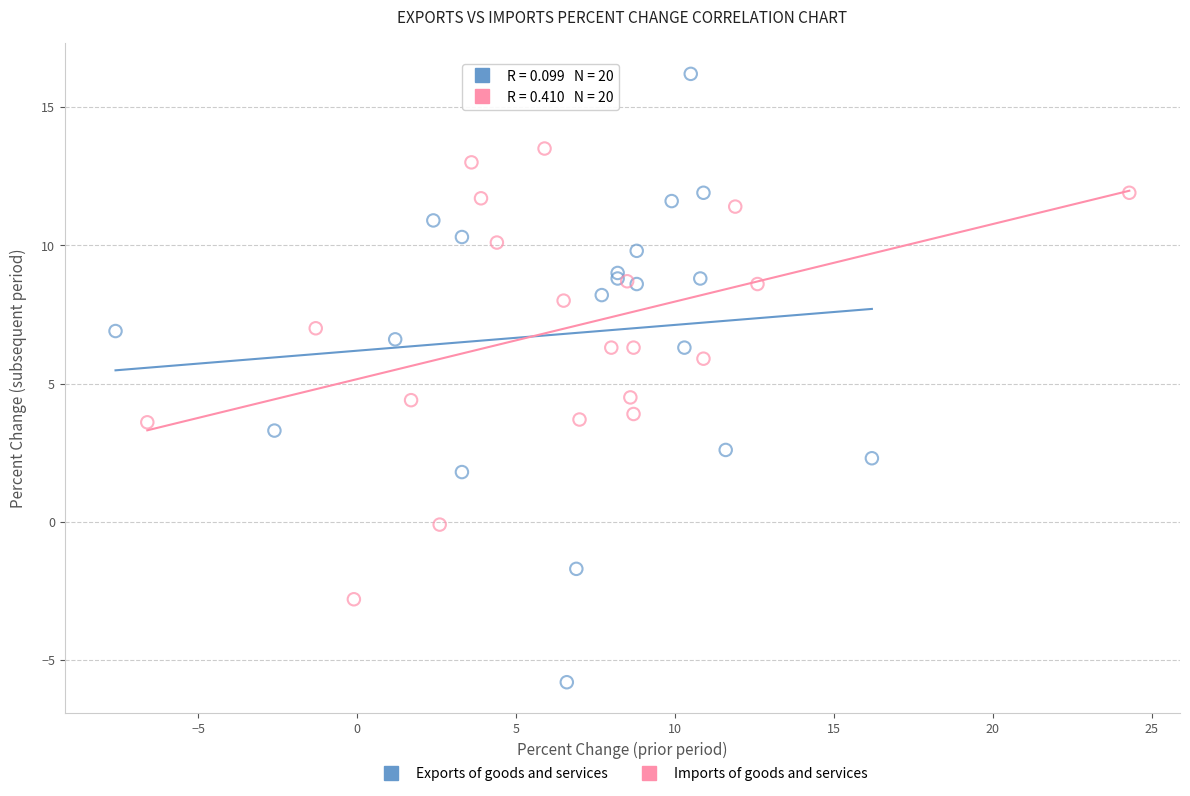

Which series has the widest spread of Y values?

Exports of goods and services